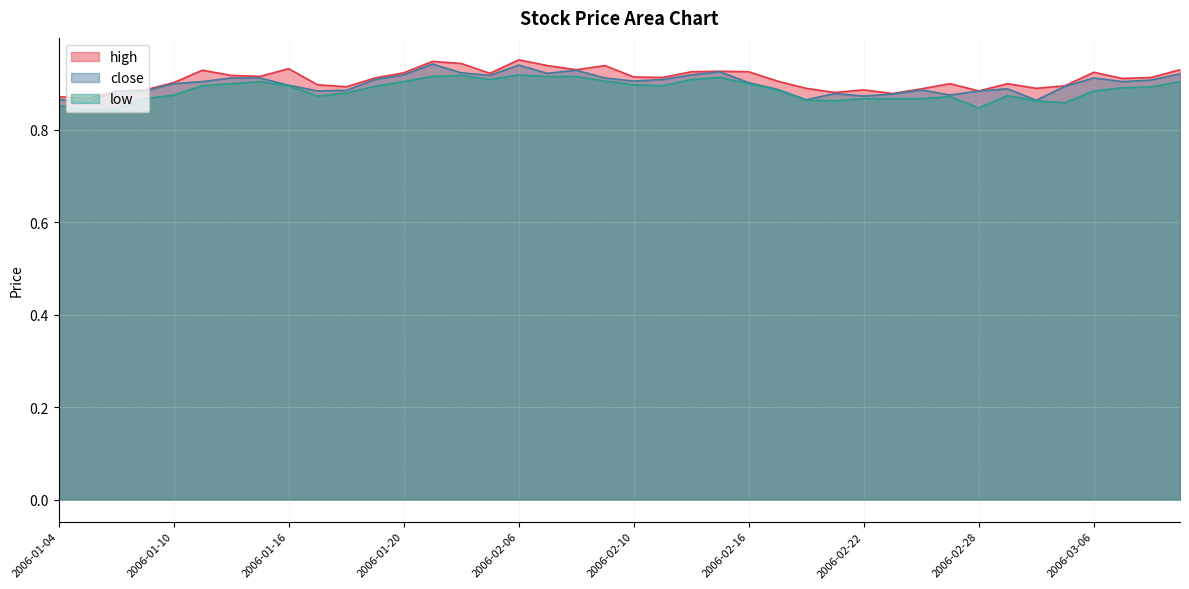

Where is low nearest to the value 0?

2006-01-05